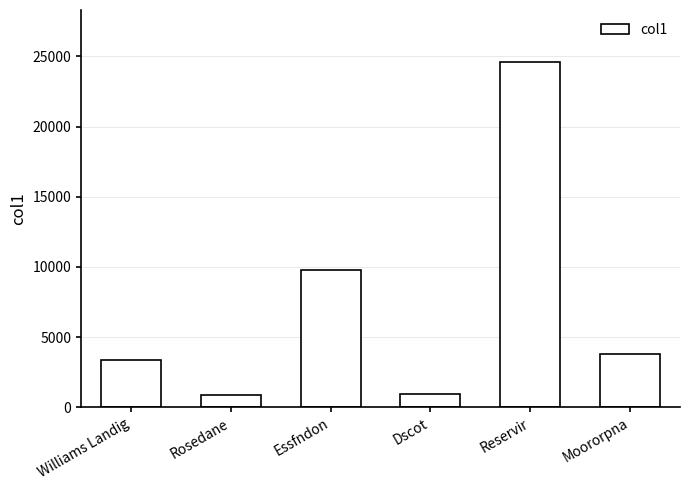

What value does the data have at Williams Landig?

3353.3